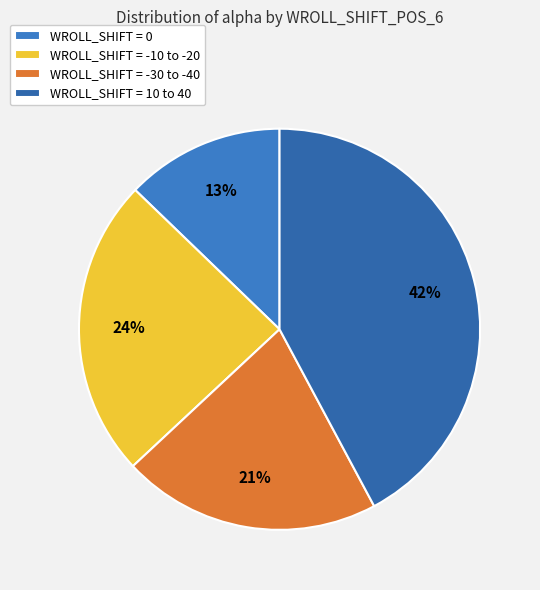

Count the number of slices in the pie.

4